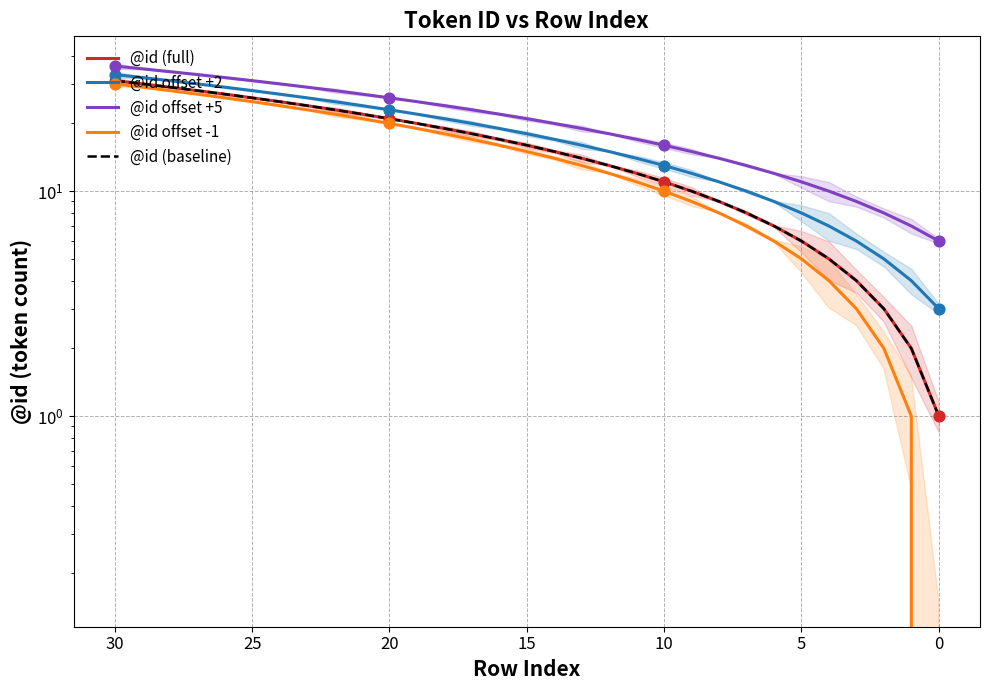

What are all the series names shown in the legend?

@id (full), @id offset +2, @id offset +5, @id offset -1, @id (baseline)